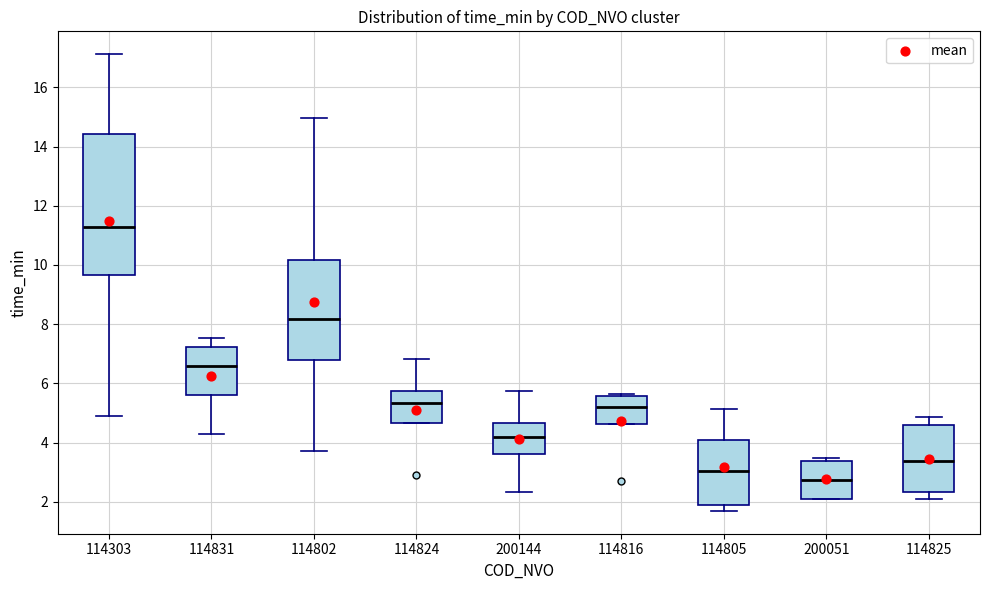

Where does the median line of the box at x = 114831 sit on the y-axis? The values are not printed on the chart, so give them approximately, as read against the axis.

6.6